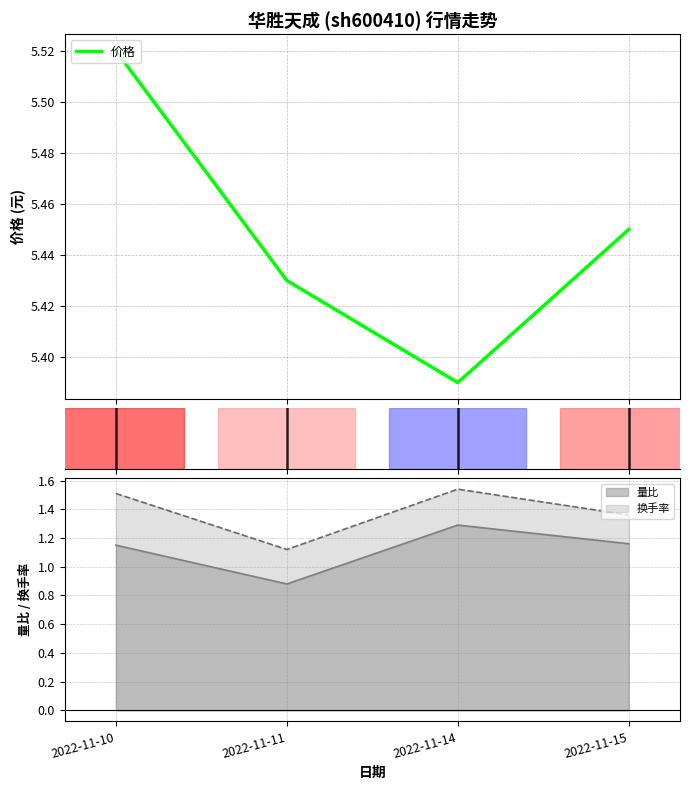

At which category does the data reach its first local valley?

2022-11-14